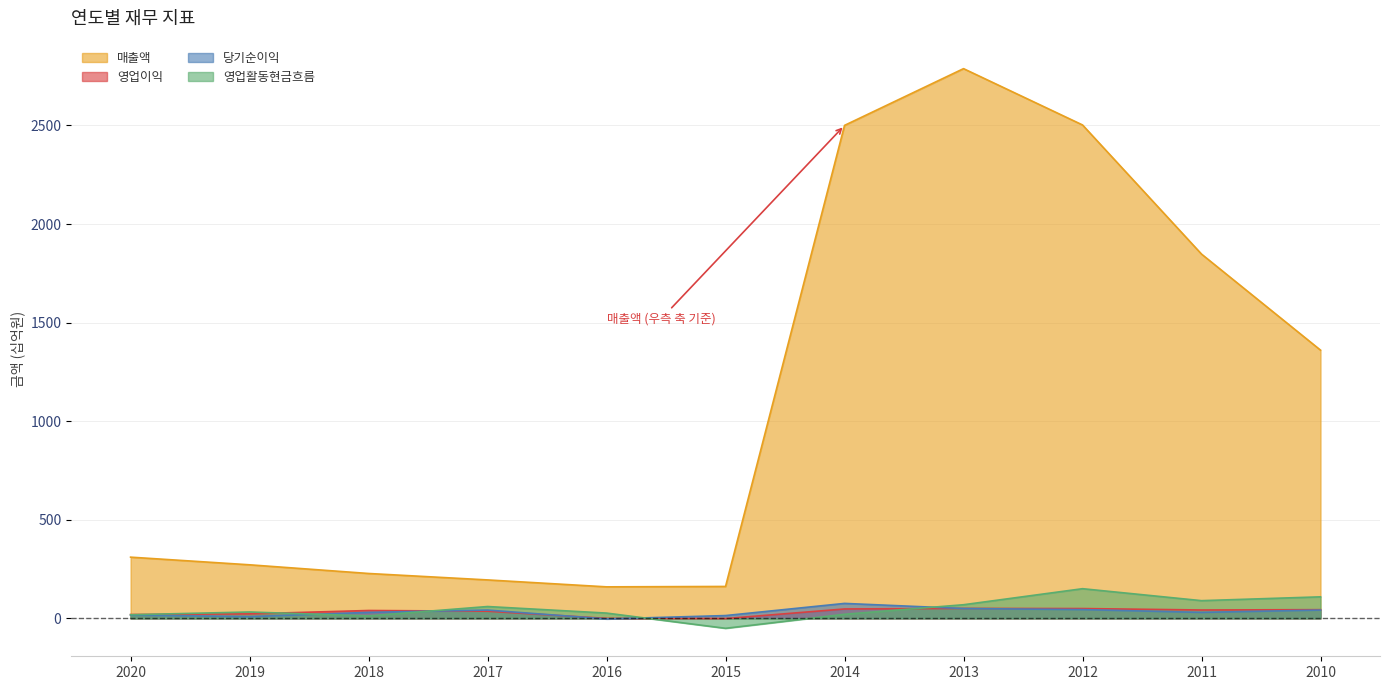

Reading right to left, what are all the values shown in this chart?

매출액: 2010=1360.5	2011=1847.7	2012=2502.6	2013=2788.3	2014=2500.5	2015=161.9	2016=159.9	2017=195.1	2018=227.7	2019=271.7	2020=310.5
영업이익: 2010=44.3	2011=42.6	2012=49.9	2013=50.5	2014=47.8	2015=-0.9	2016=-0.1	2017=36.4	2018=40.0	2019=22.9	2020=19.5
당기순이익: 2010=42.2	2011=30.3	2012=44.6	2013=50.1	2014=75.9	2015=14.3	2016=-2.8	2017=42.2	2018=30.6	2019=8.9	2020=16.5
영업활동현금흐름: 2010=109.3	2011=89.9	2012=150.6	2013=69.2	2014=20.8	2015=-50.3	2016=26.9	2017=60.2	2018=12.5	2019=32.4	2020=18.5